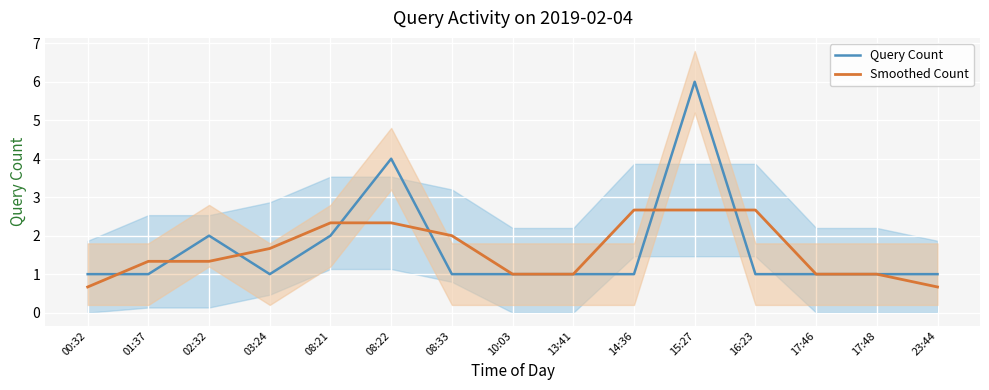

Which series ends up on top after the final intersection of Smoothed Count and Query Count?

Smoothed Count